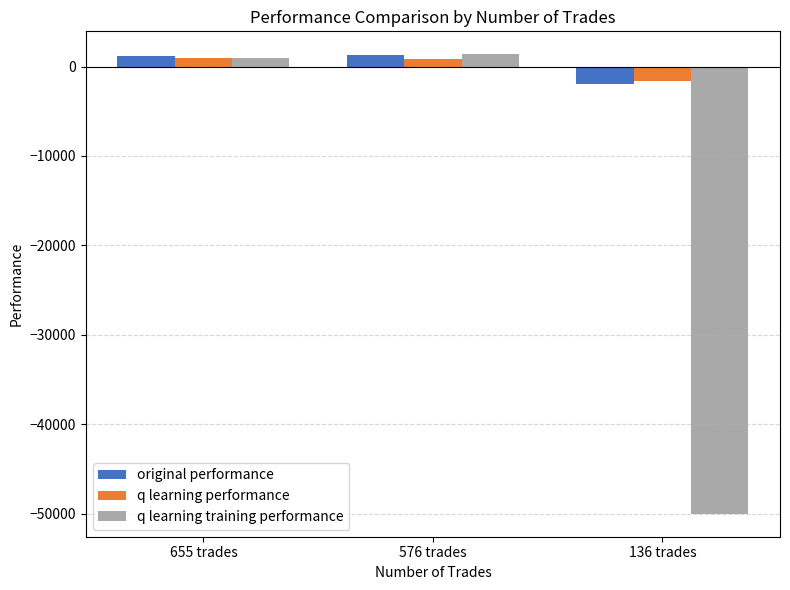

Which series has the largest range (max minus min)?

q learning training performance